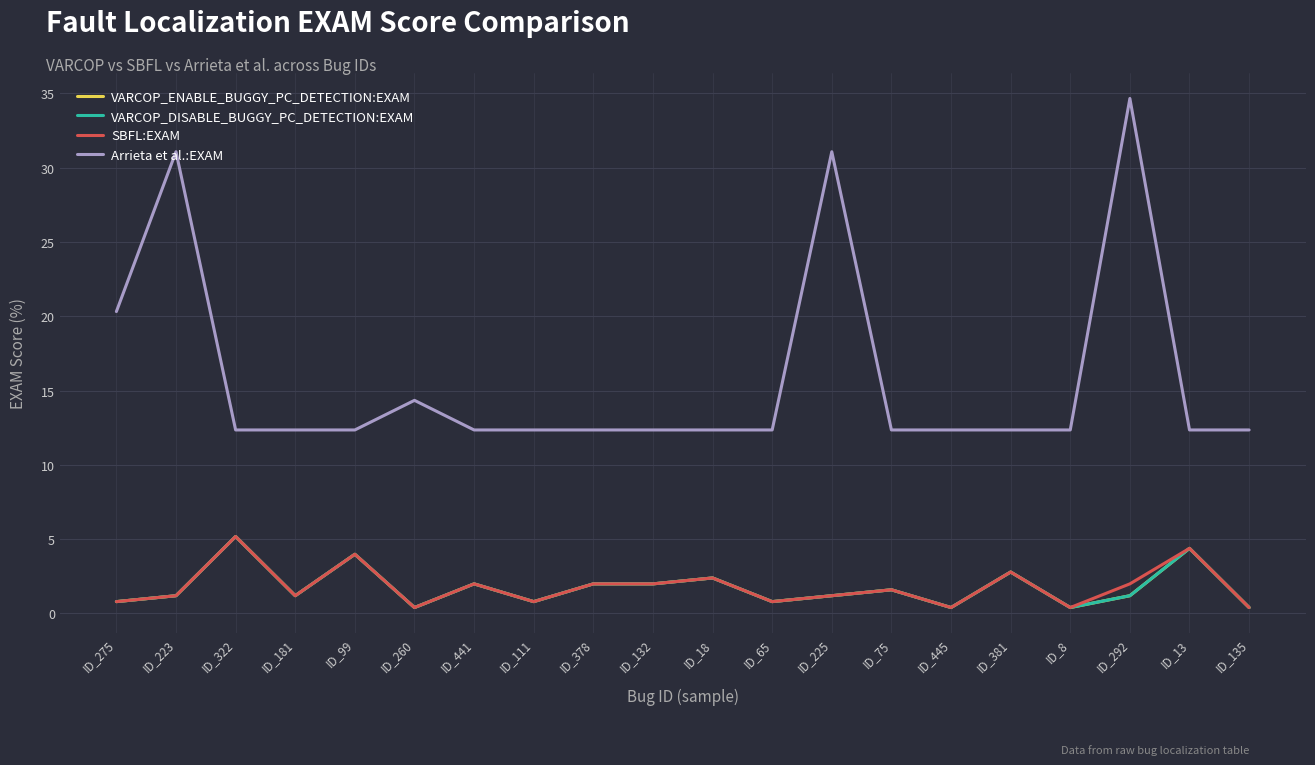

Which category has the highest value in the Arrieta et al.:EXAM series?

ID_292